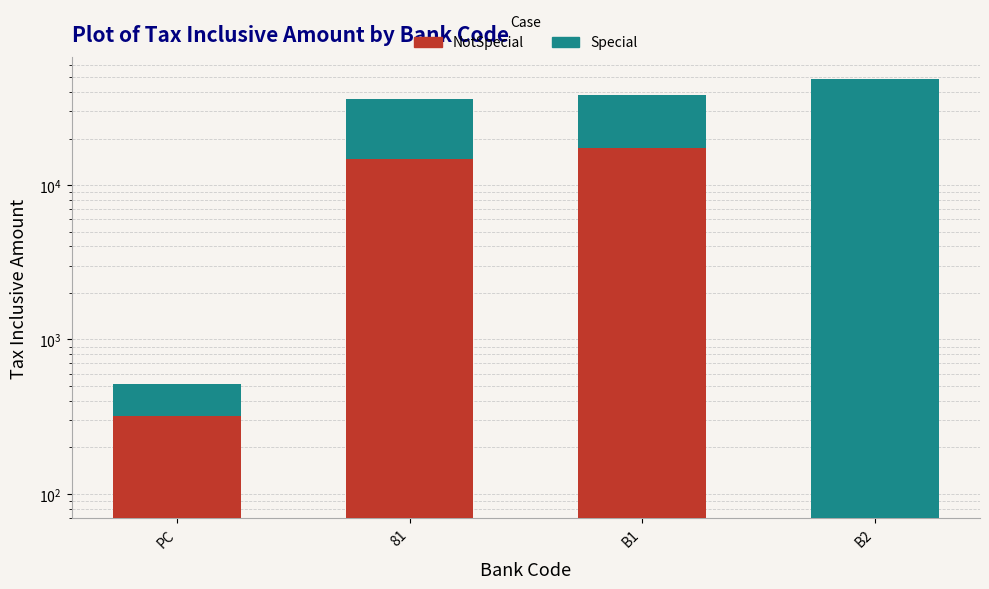

What is the total value across all series at B1?

38442